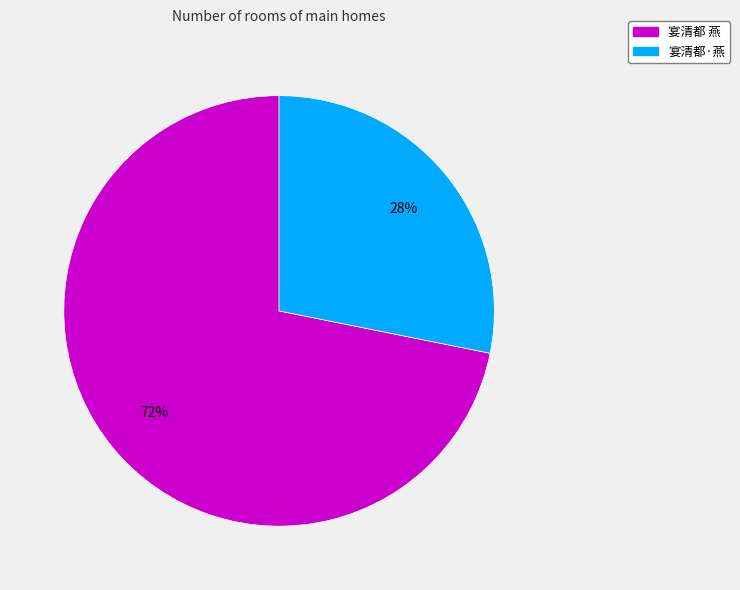

To the nearest percent, what is the combined percentage of 宴清都 燕 and 宴清都·燕?

100%